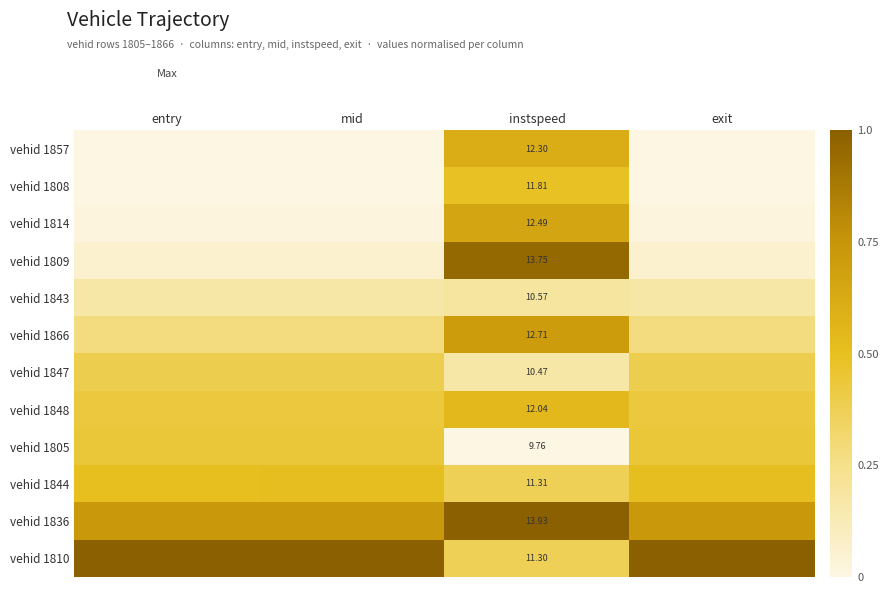

Which has a higher value, entry or instspeed?

instspeed